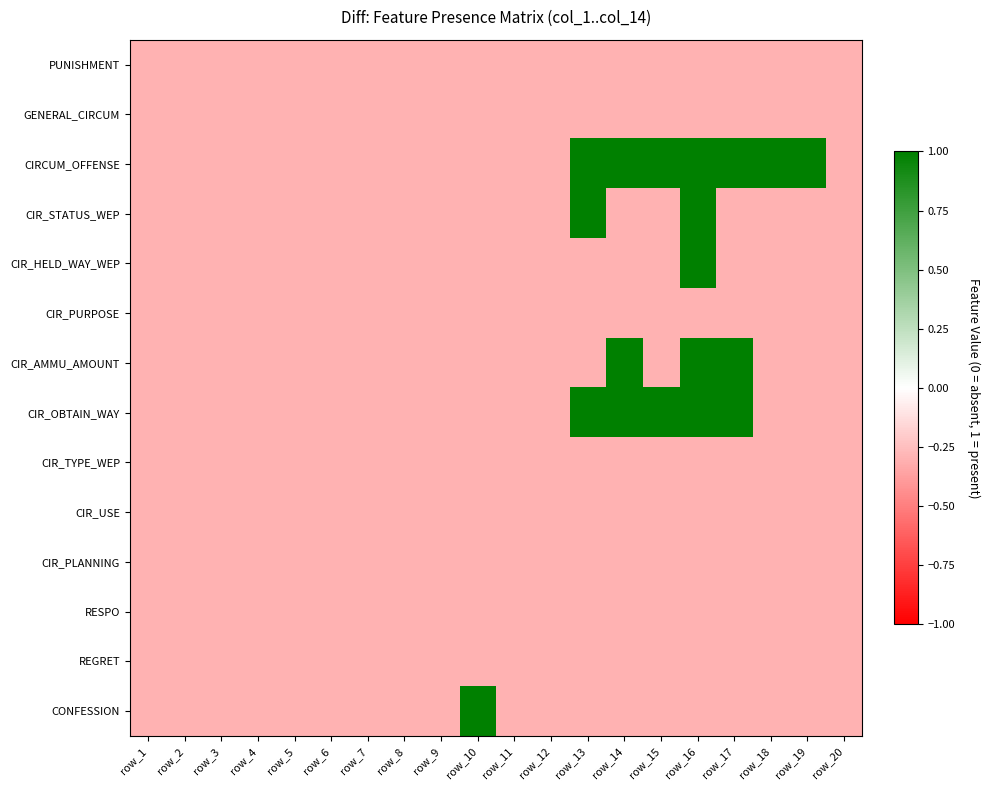

Count the number of categories in the chart.

20